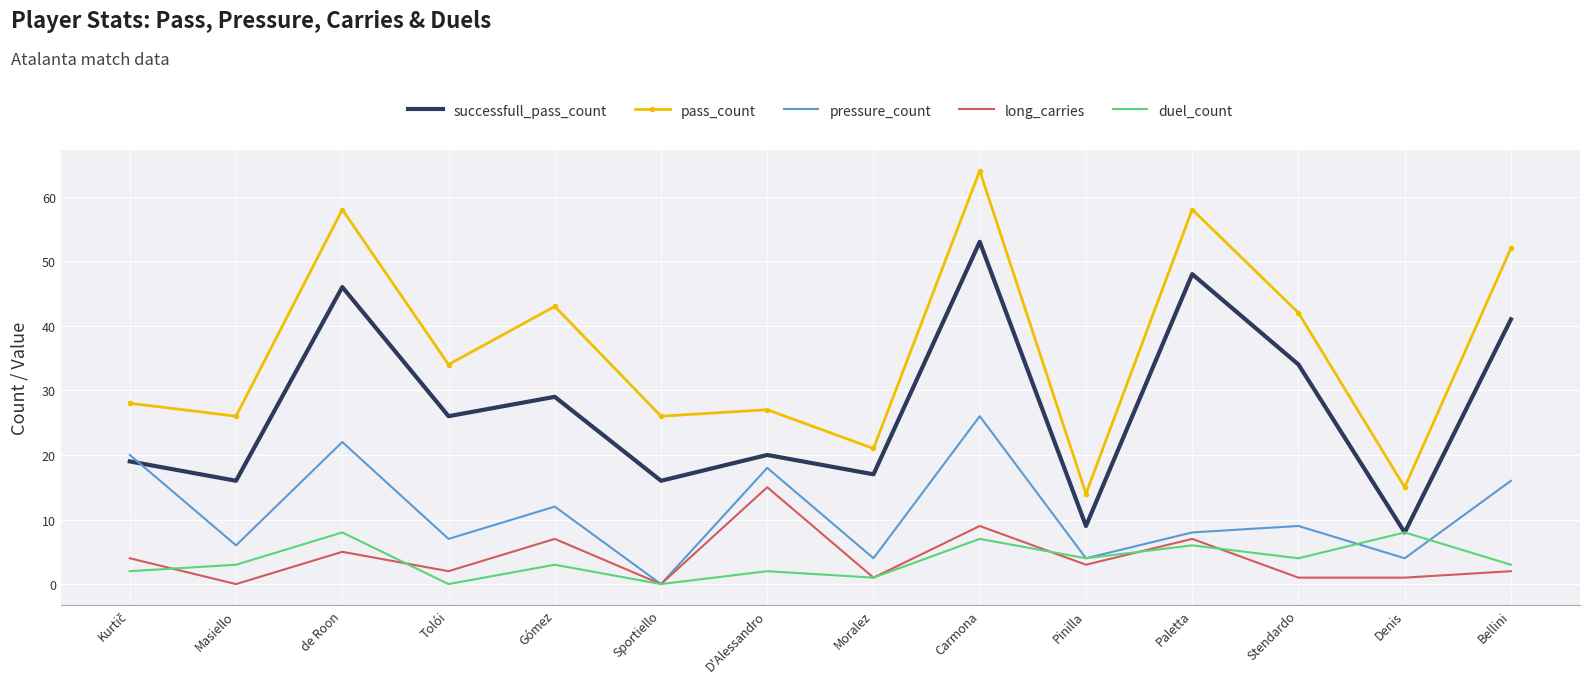

True or false: pass_count and pressure_count cross at least once.

False